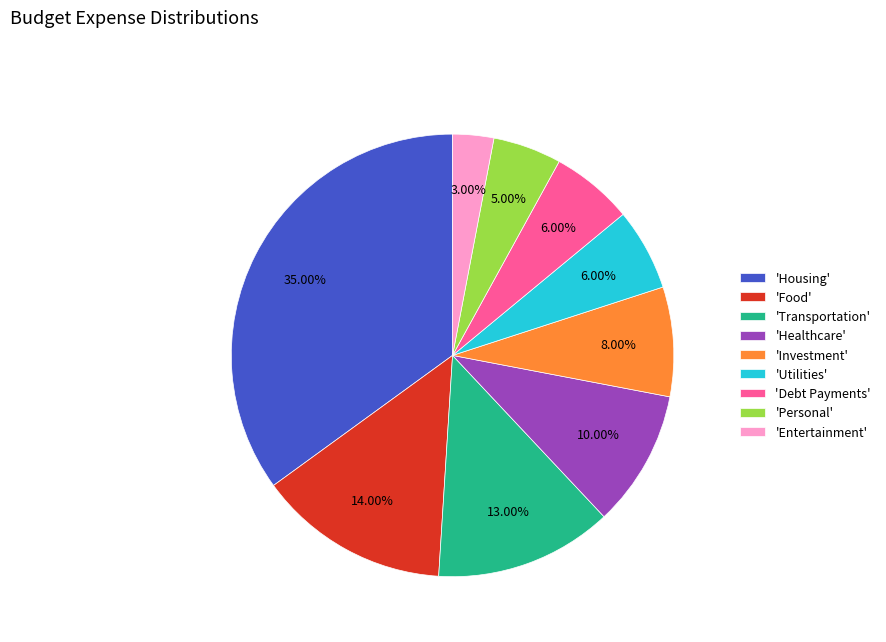

Which category has the biggest portion of the pie?

'Housing'